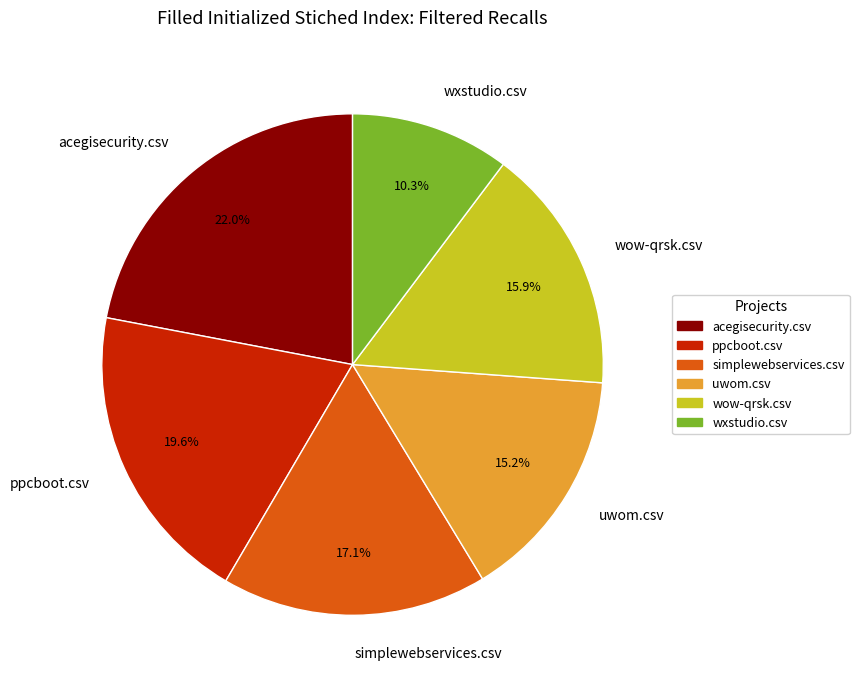

Which category has the biggest portion of the pie?

acegisecurity.csv